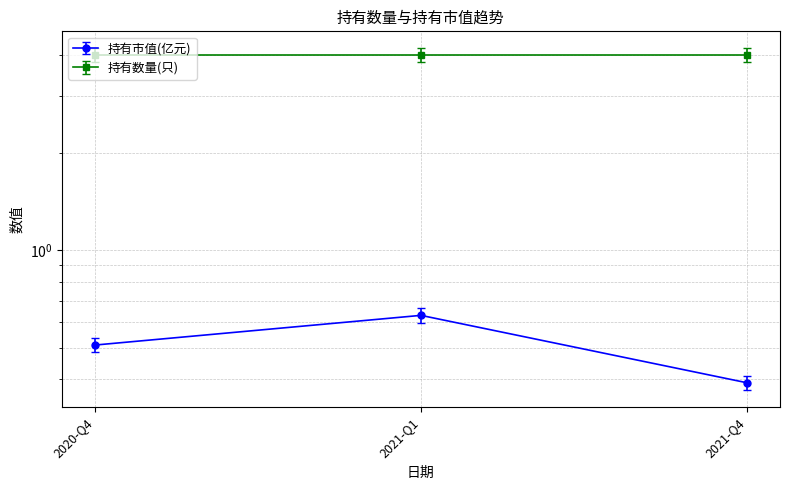

At which category does the chart reach its minimum across all series?

2021-Q4